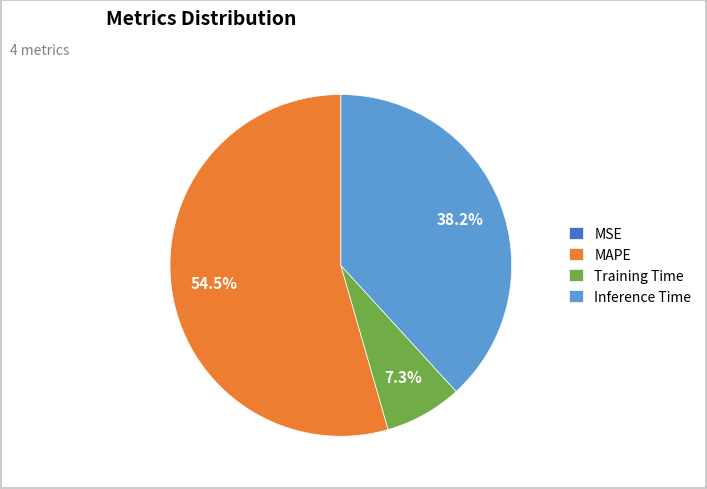

Between MAPE and Inference Time, which is larger?

MAPE